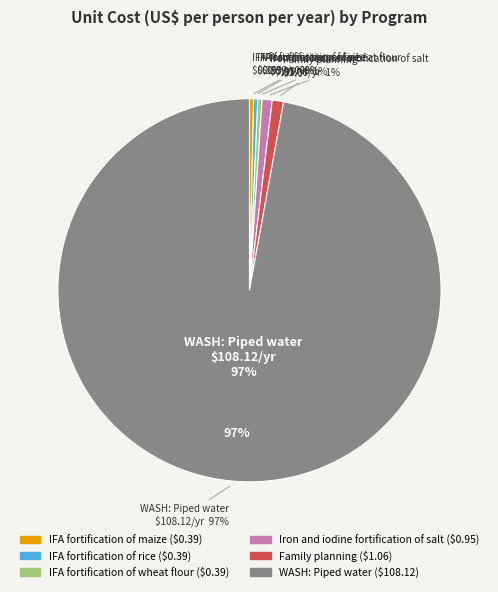

Which category has the smallest portion of the pie?

IFA fortification of maize